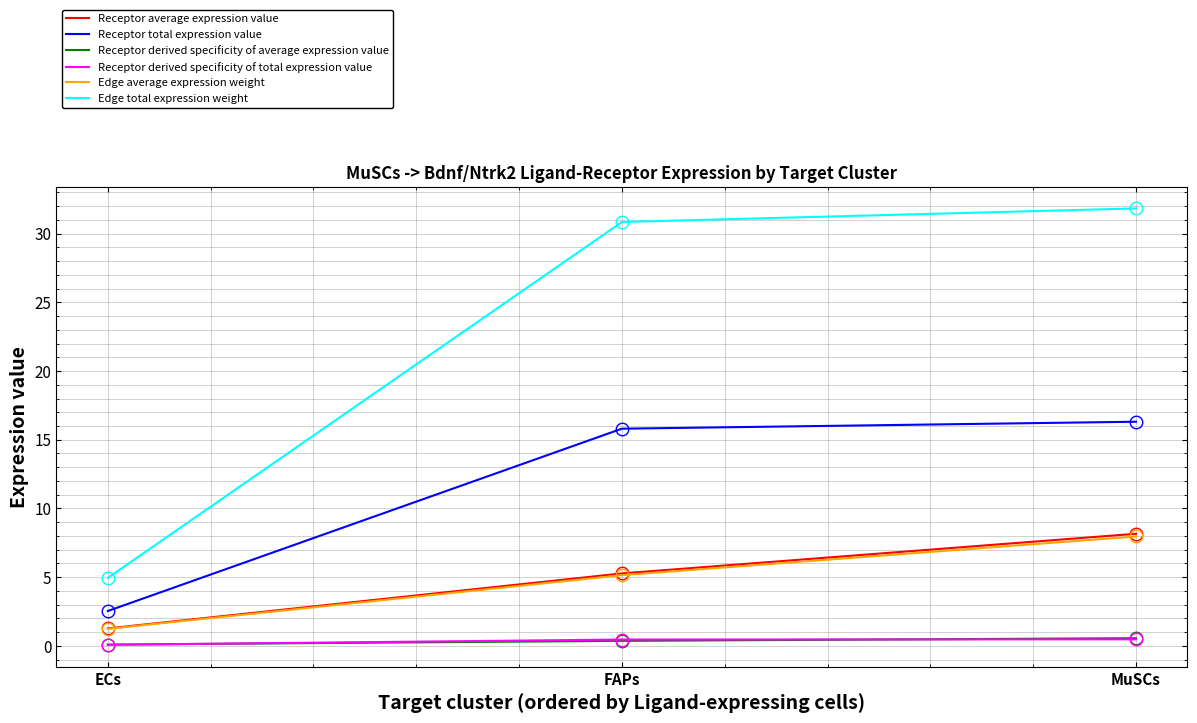

What are all the series names shown in the legend?

Receptor average expression value, Receptor total expression value, Receptor derived specificity of average expression value, Receptor derived specificity of total expression value, Edge average expression weight, Edge total expression weight